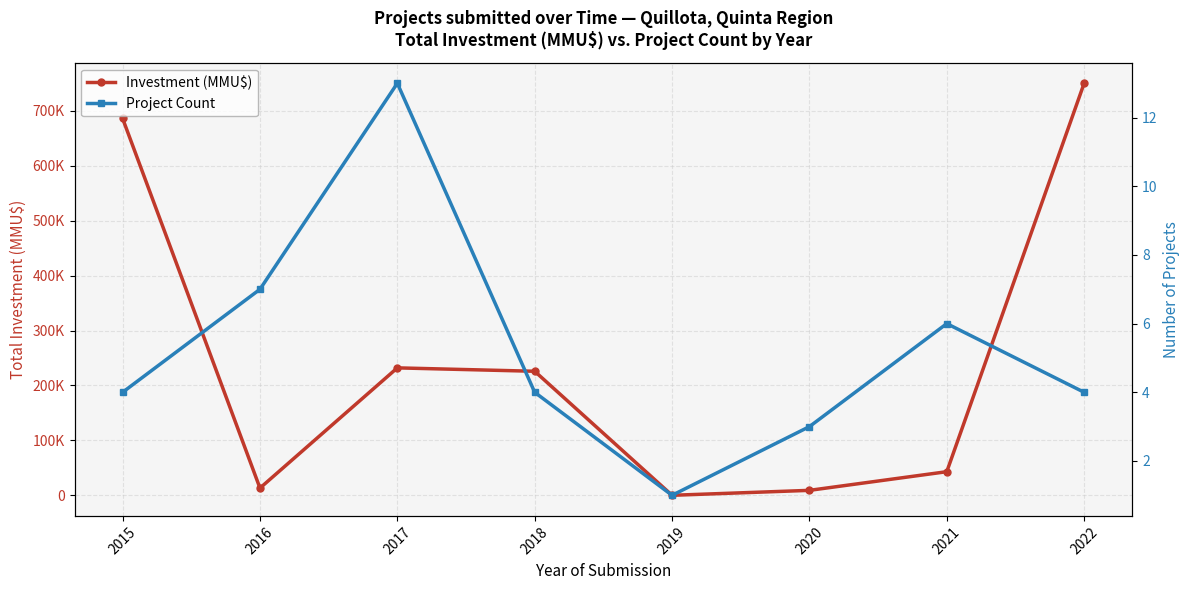

What is the value of the Project Count point at the 6th from the left?

3